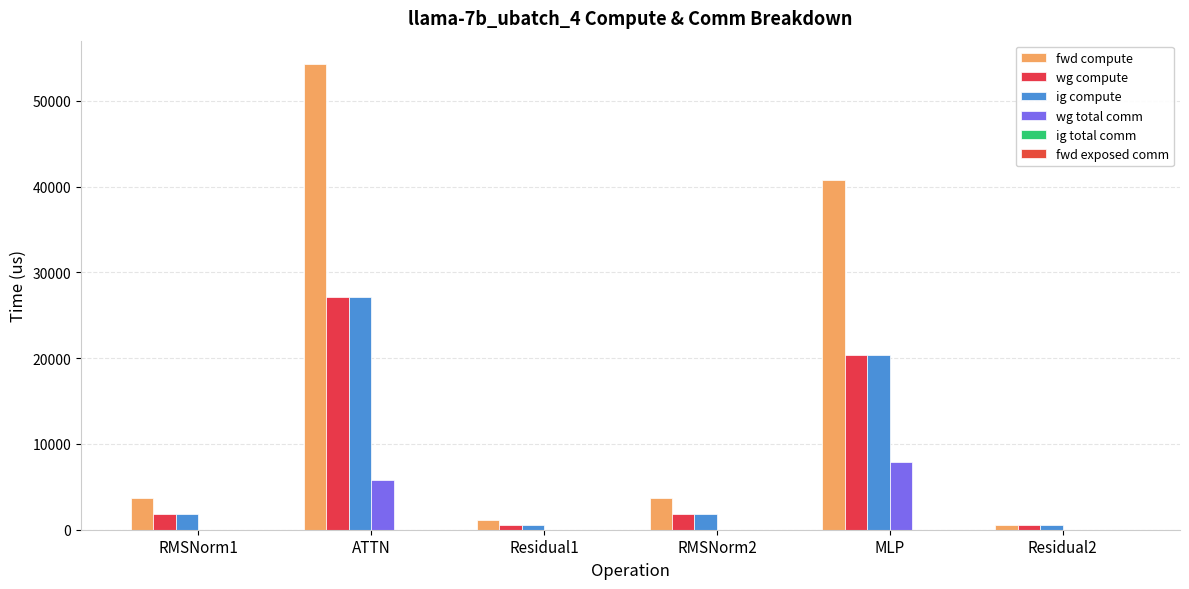

How many distinct data groups are displayed?

4